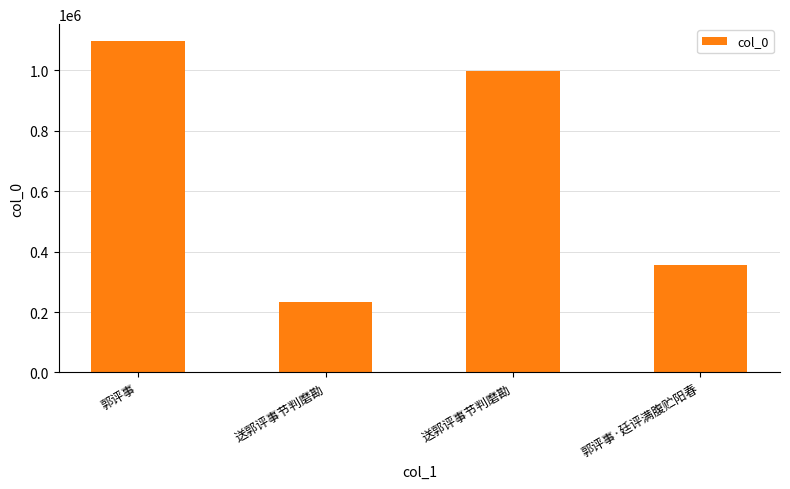

How many distinct data groups are displayed?

1